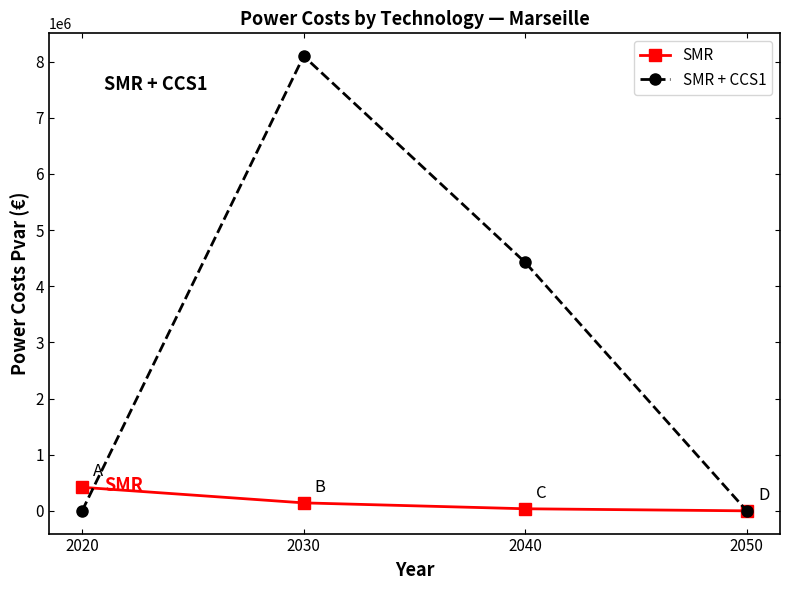

The value of SMR at 2020 is 419224.6. True or false?

True